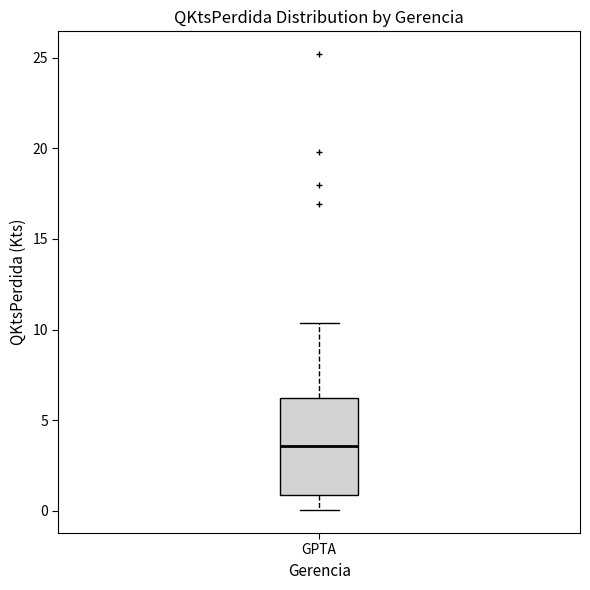

Read this box plot against the y-axis: the position of the median line, the range covered by the box, and the ends of both whiskers. The values are not printed on the chart, so give them approximately, as read against the axis.

median 3.5, box 1.0 to 6.0, whiskers 0.0 to 10.5